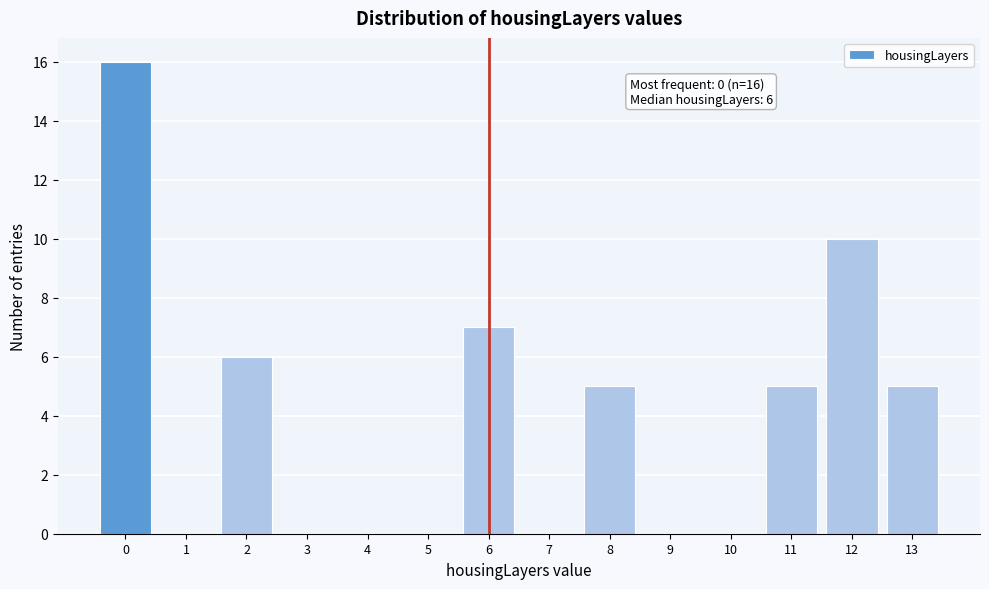

Which range on the x-axis has the tallest bar?

-0.5 to 0.5